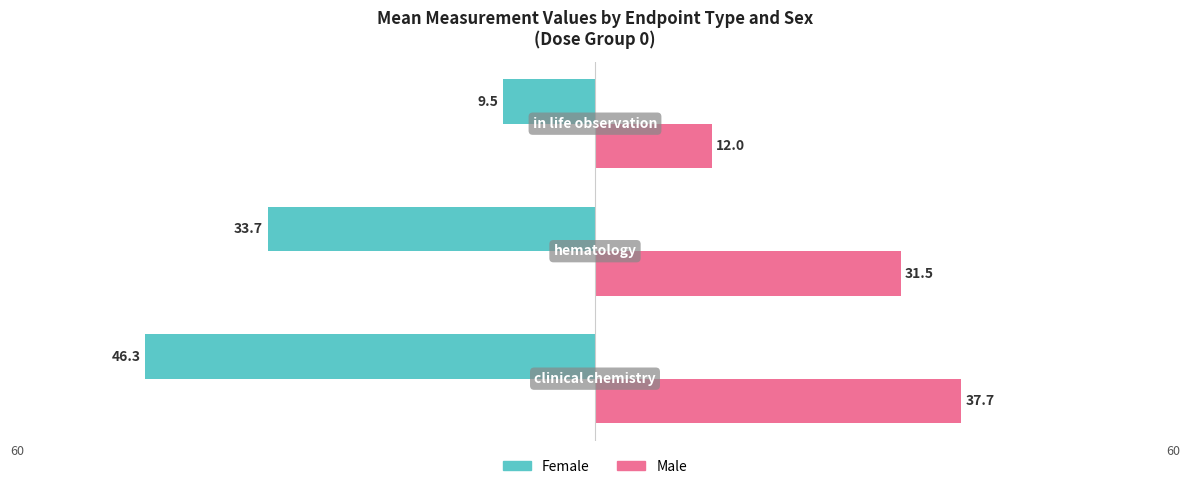

What are all the series names shown in the legend?

Female, Male